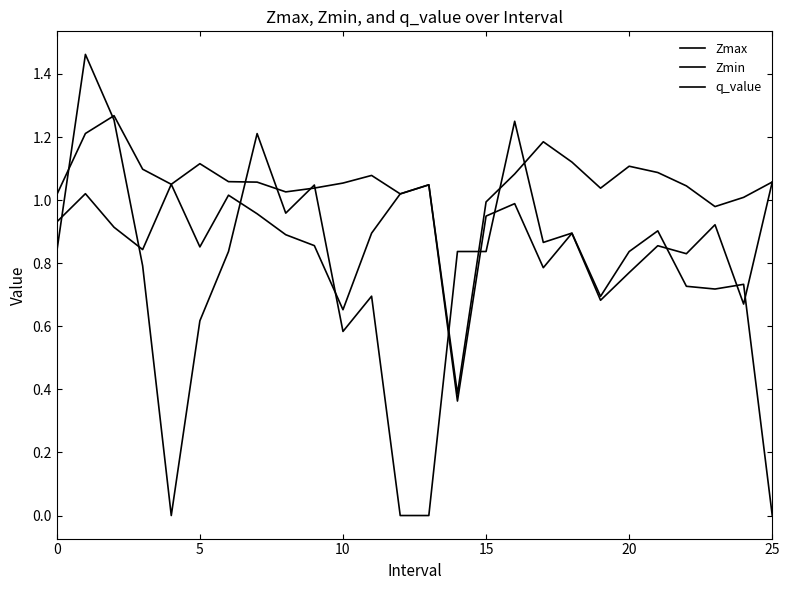

How many lines are shown in the chart?

3